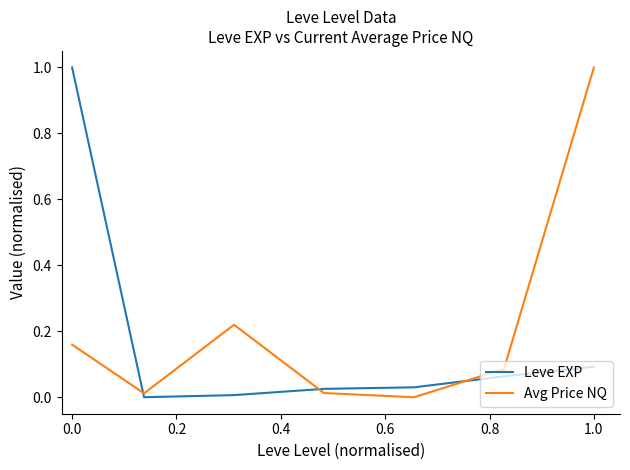

What is the difference between the maximum and minimum values in the Avg Price NQ series?

1.0